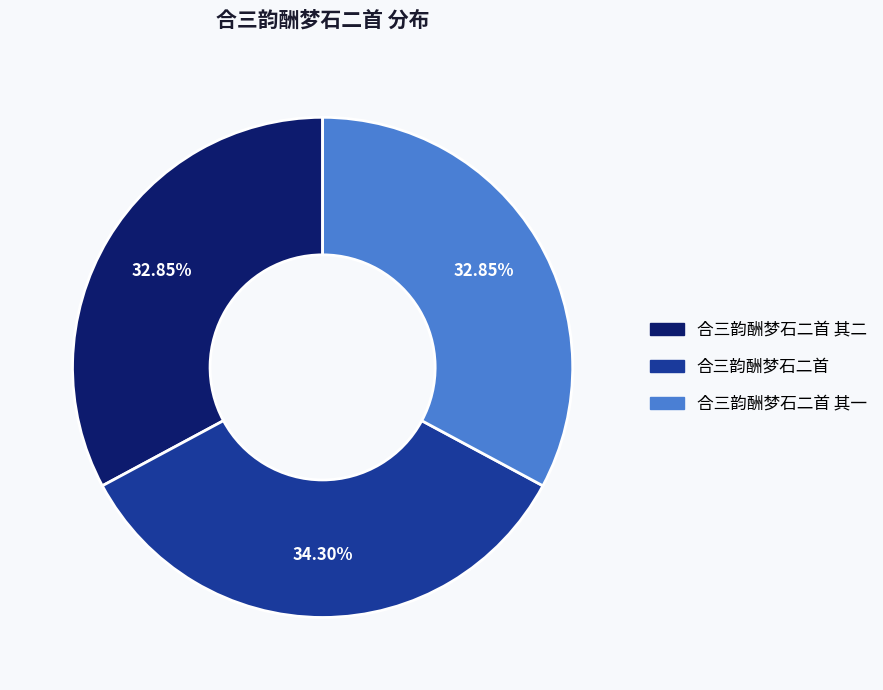

Does any single category account for the majority?

No